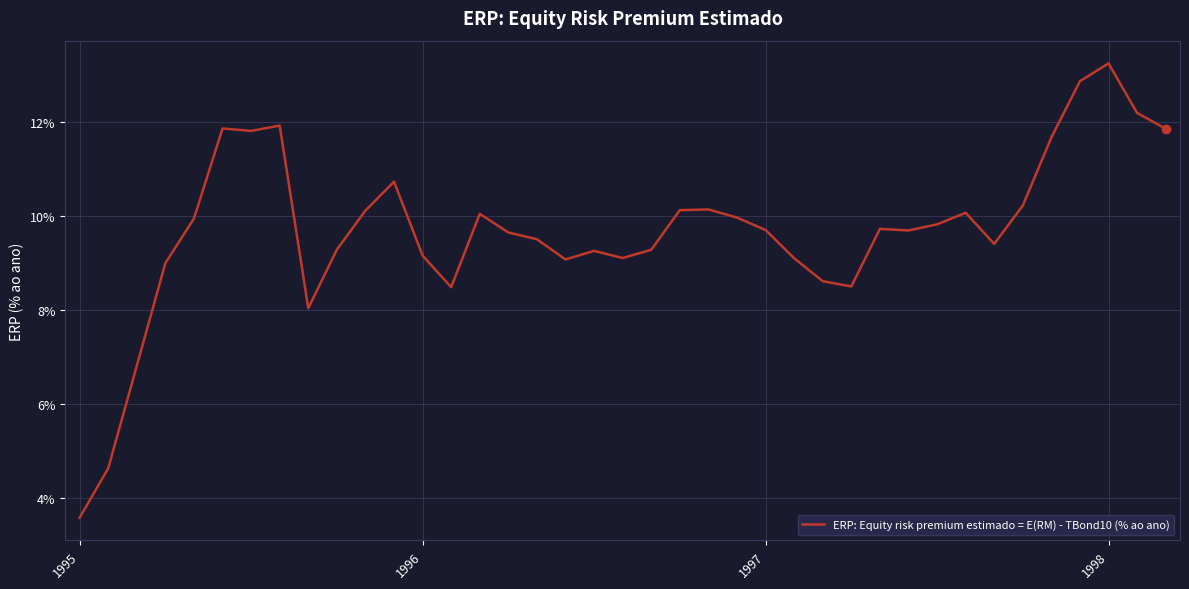

What is the minimum value shown in the chart?

3.6